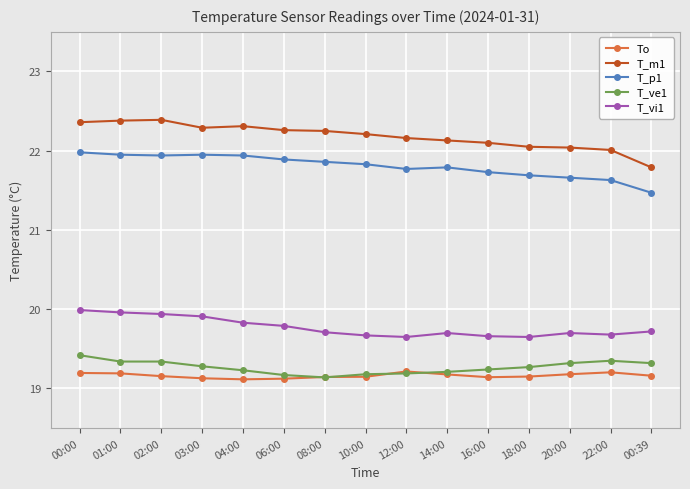

What value does the T_ve1 series have at 06:00?

19.2